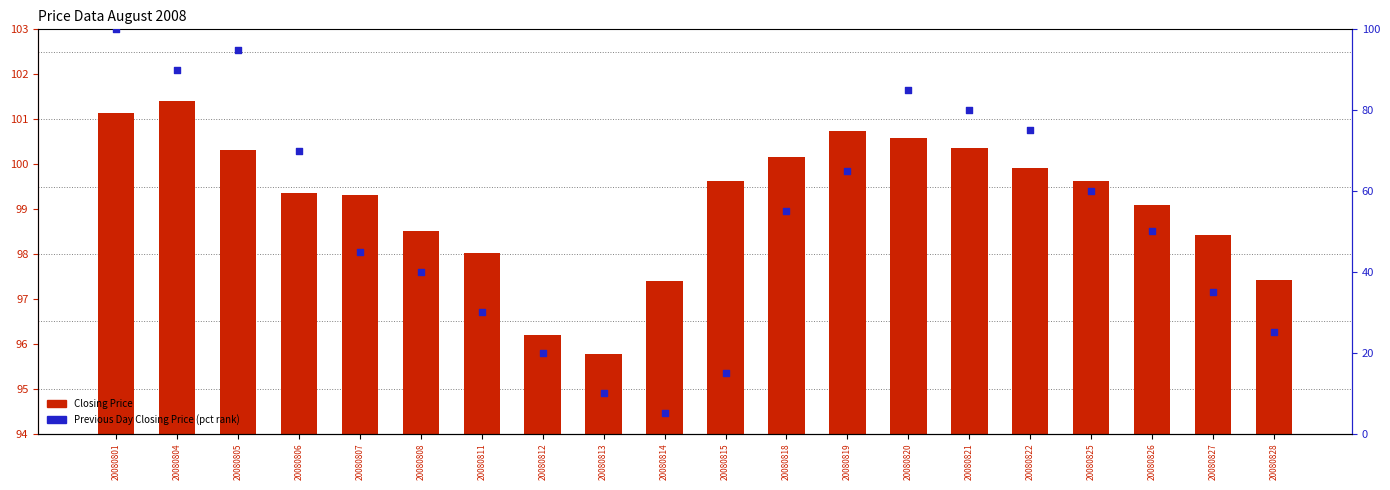

Which series reaches the minimum Y coordinate?

Previous Day Closing Price (pct rank)